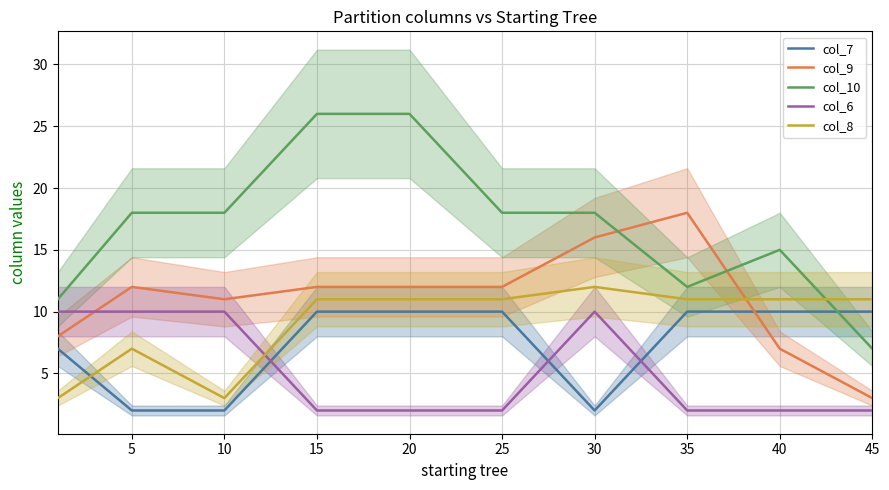

Where does the col_10 series first go above 18?

15